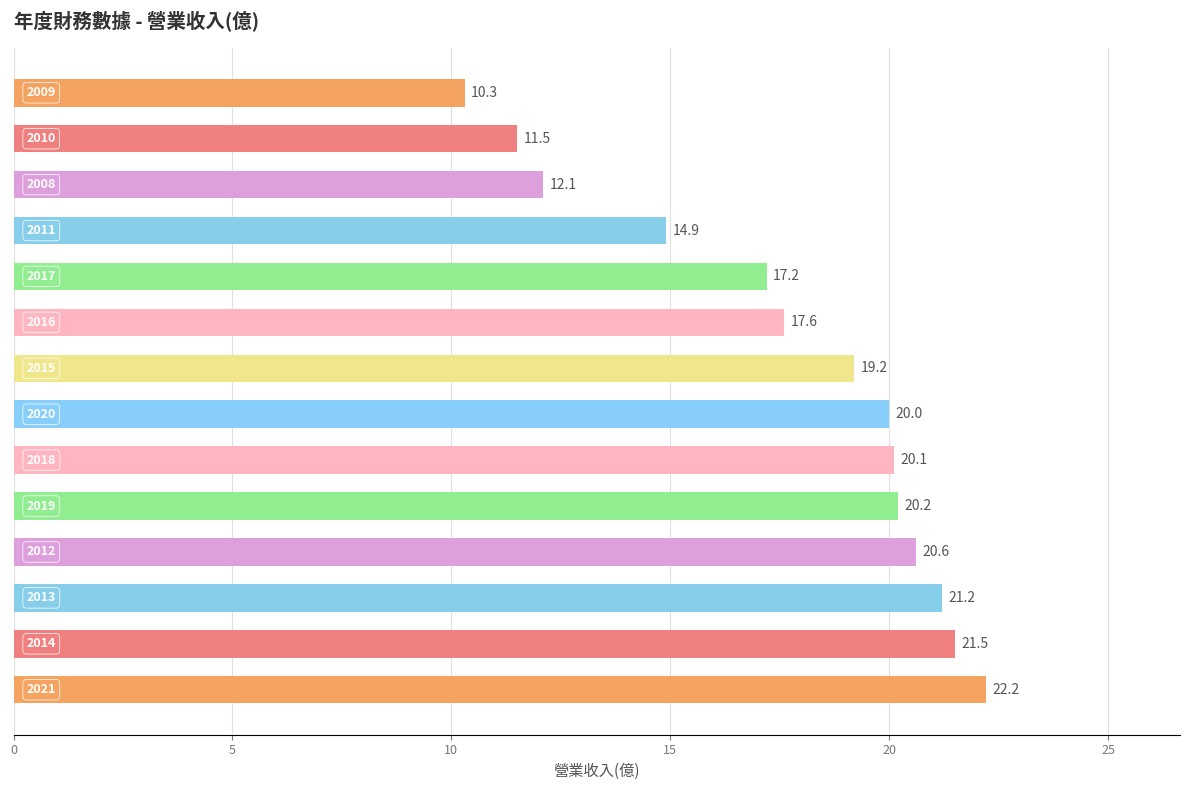

Reading bottom to top, what are all the values shown in this chart?

22.2	21.5	21.2	20.6	20.2	20.1	20.0	19.2	17.6	17.2	14.9	12.1	11.5	10.3